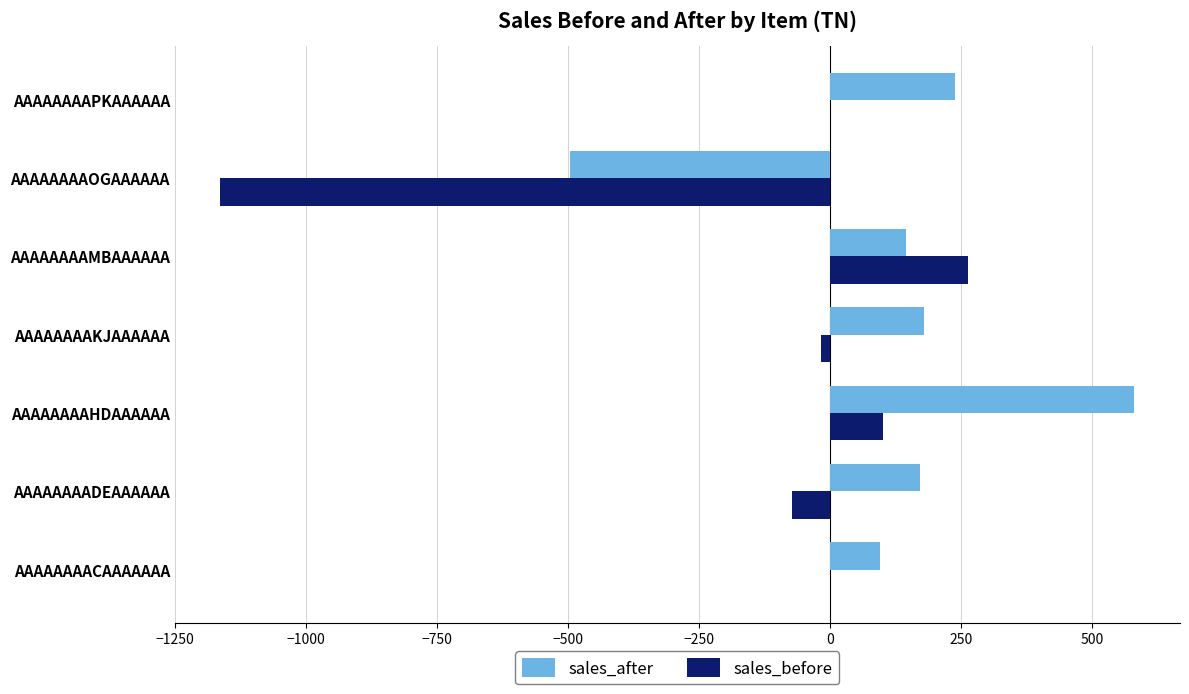

What is the greatest value displayed?

581.2